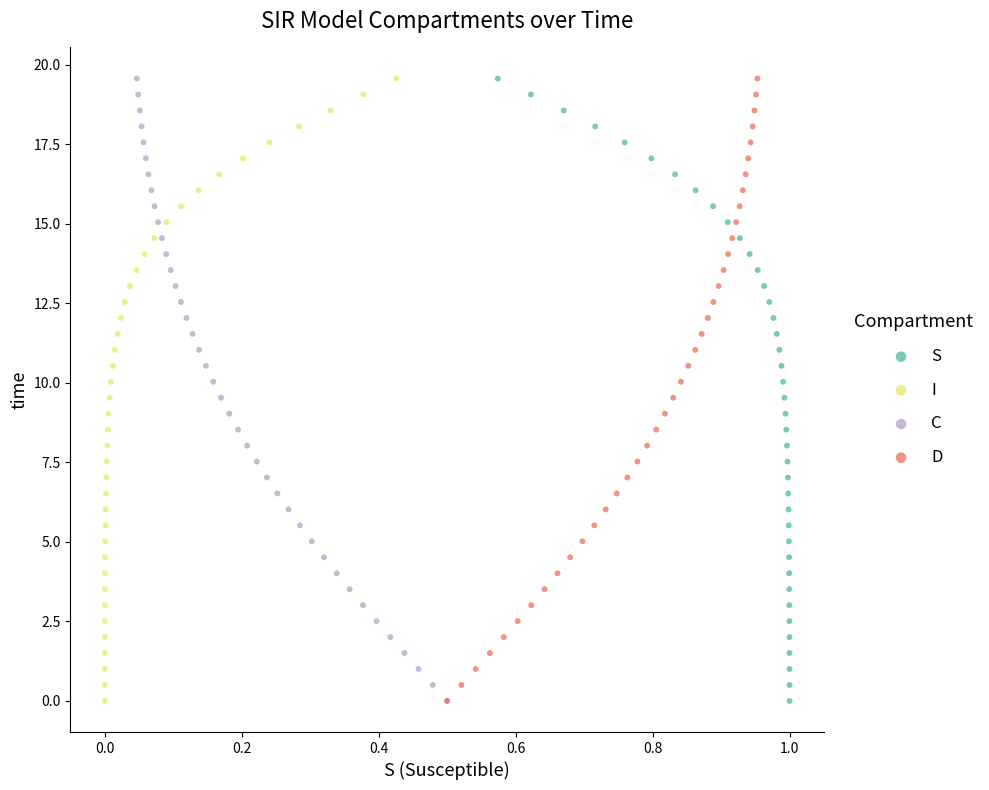

What are all the series names shown in the legend?

S, I, C, D